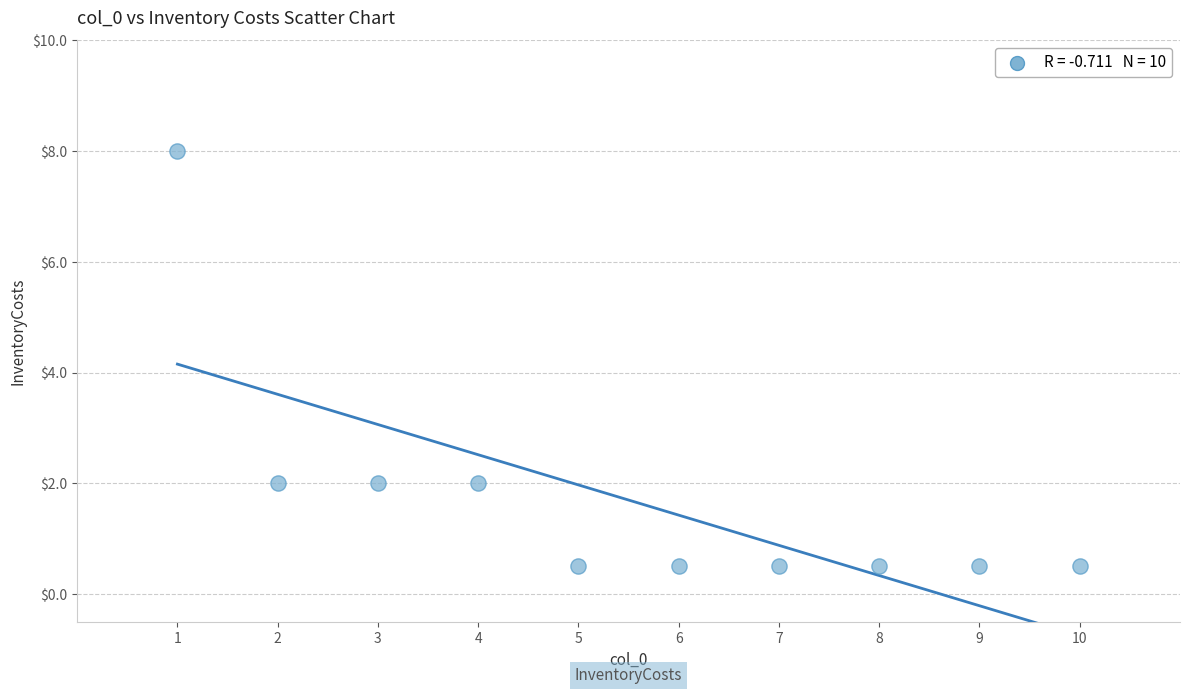

What is the average Y value?

1.7